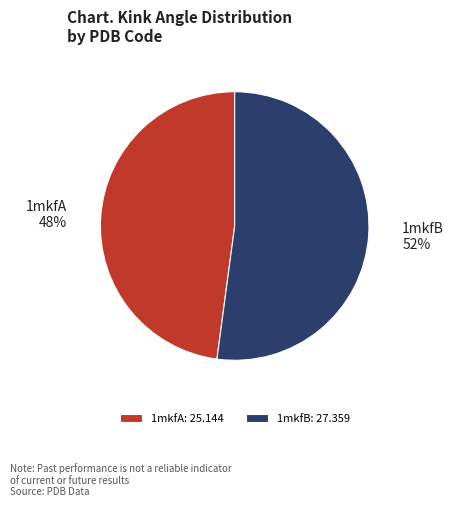

Which category accounts for the majority?

1mkfB